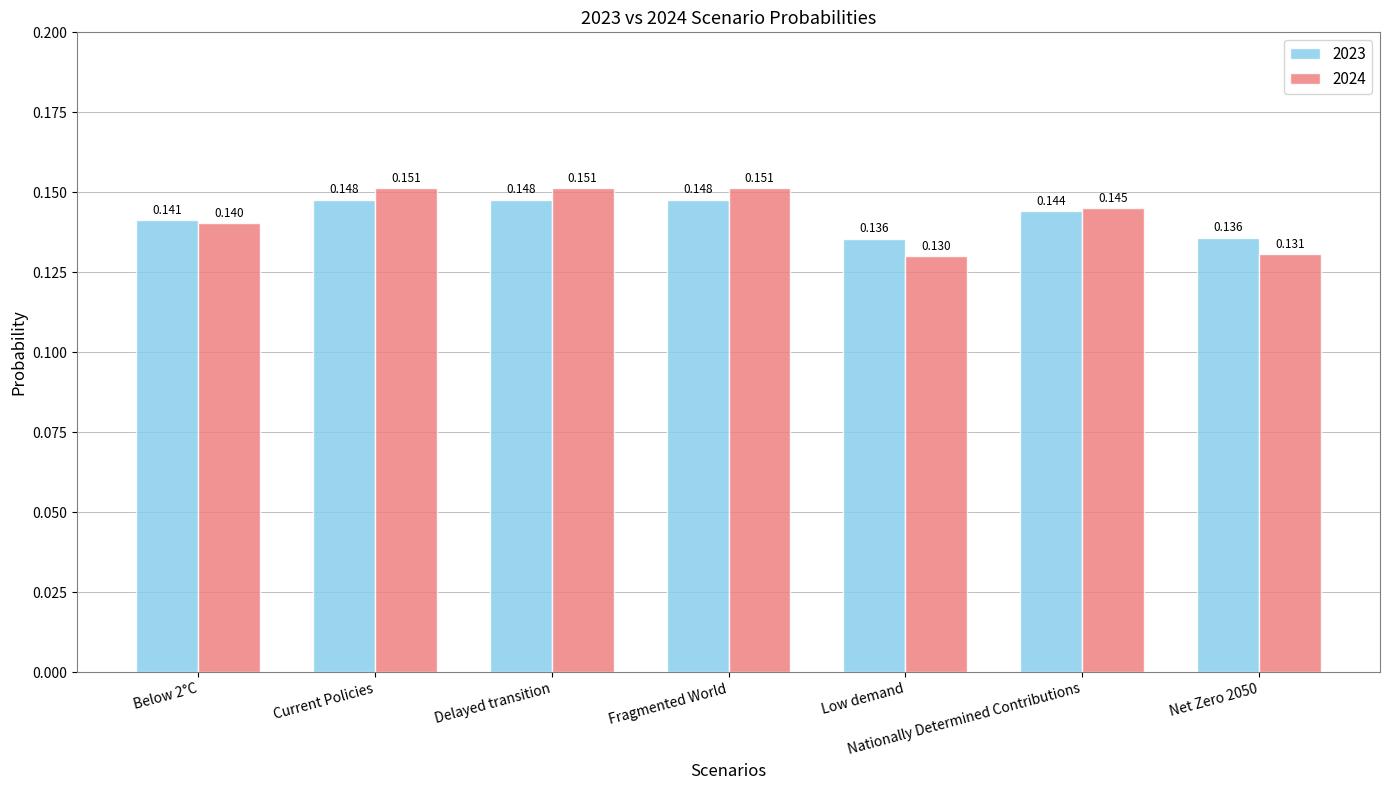

At Net Zero 2050, list the series in order from smallest to largest.

2024, 2023